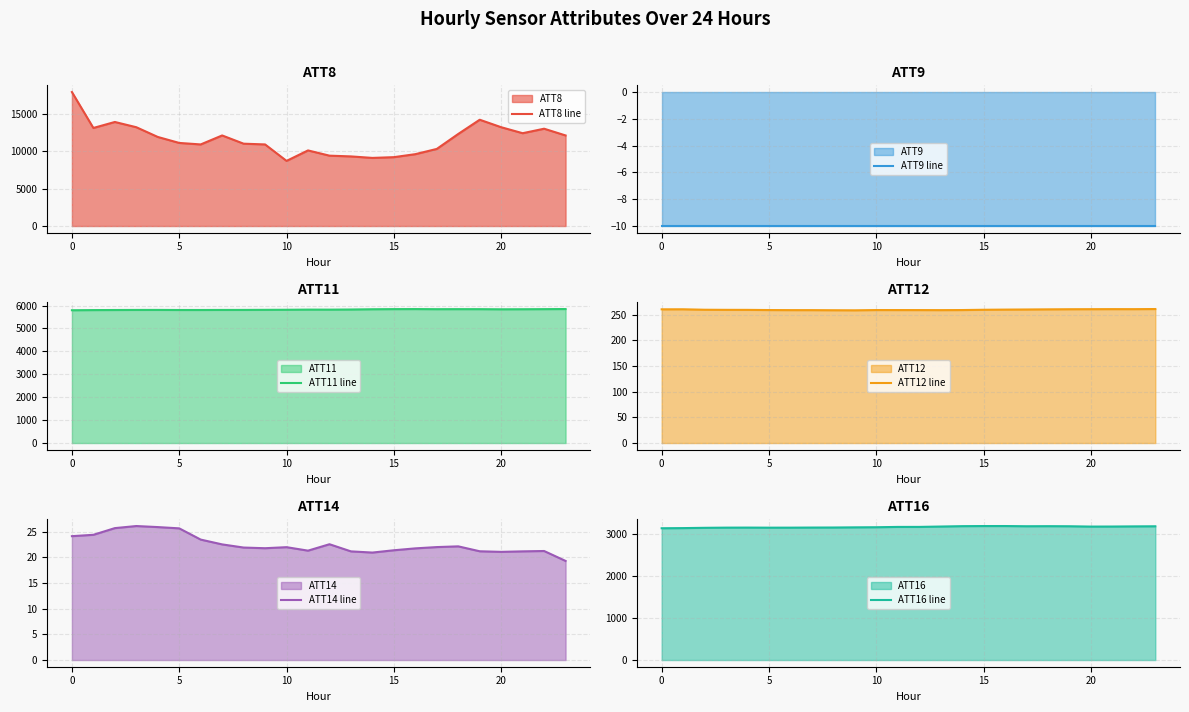

The ATT14 line series shows 36.6 at 10. True or false?

False